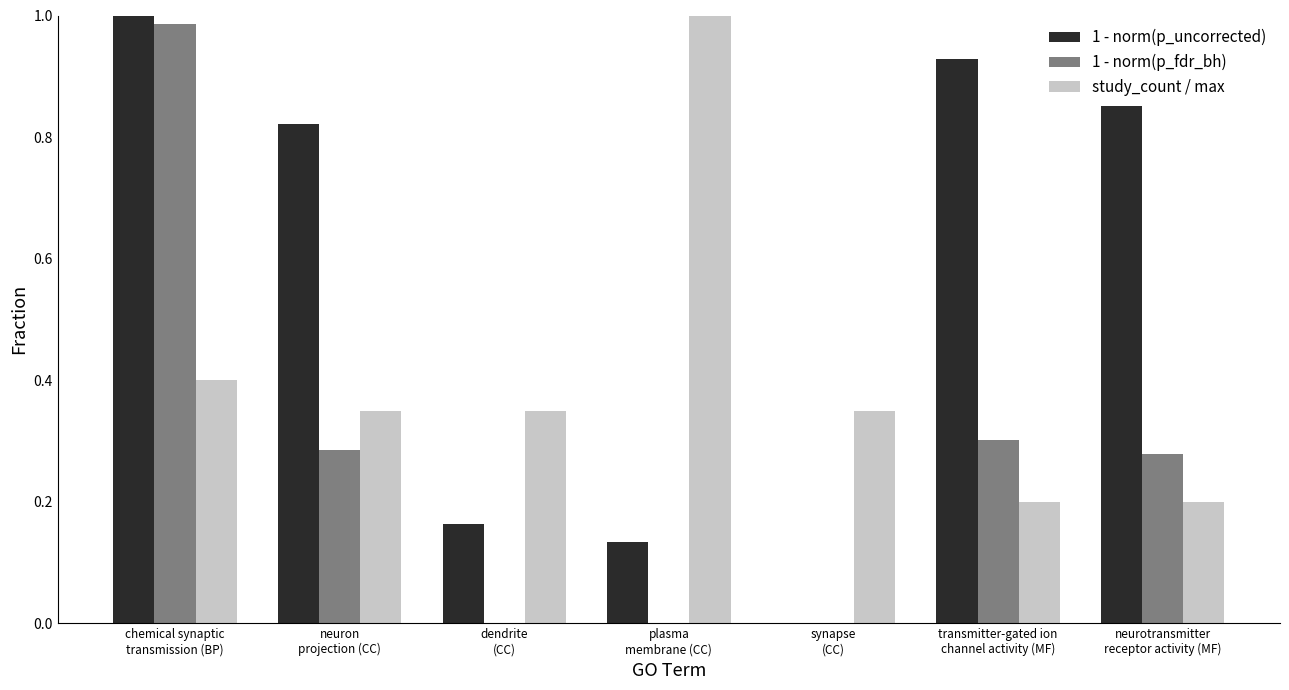

Are the bars horizontal?

No